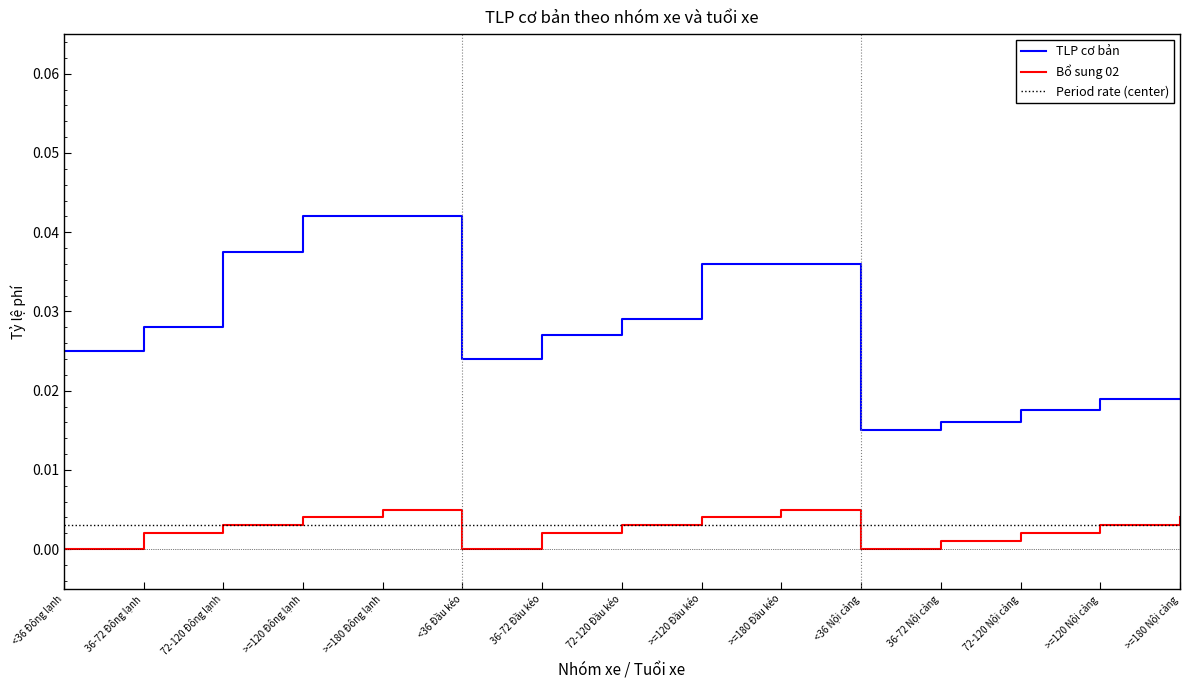

At which category is the sum across all series the highest?

>=180 Đông lạnh